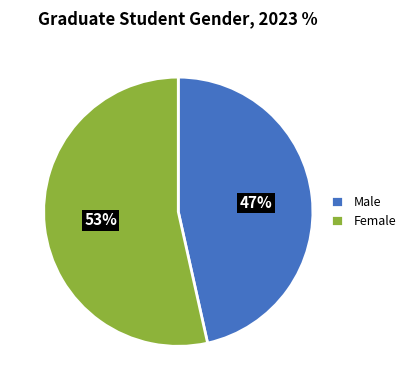

Does any single category account for the majority?

Yes